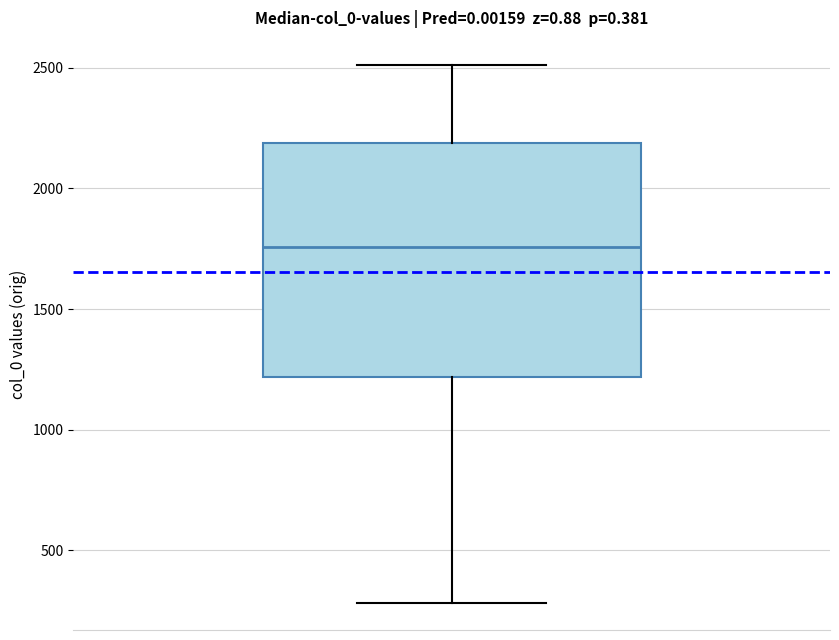

Where is the upper edge of the box on the y-axis? The values are not printed on the chart, so give them approximately, as read against the axis.

2200